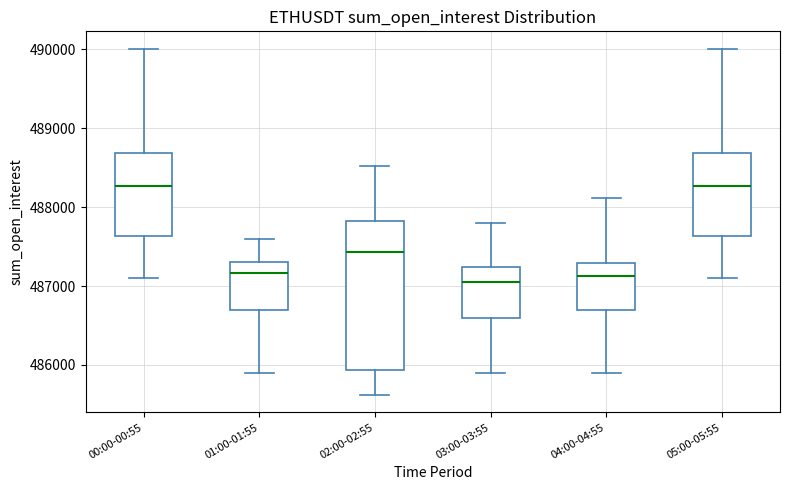

Where is the upper edge of the box for 03:00-03:55 on the y-axis? The values are not printed on the chart, so give them approximately, as read against the axis.

487200